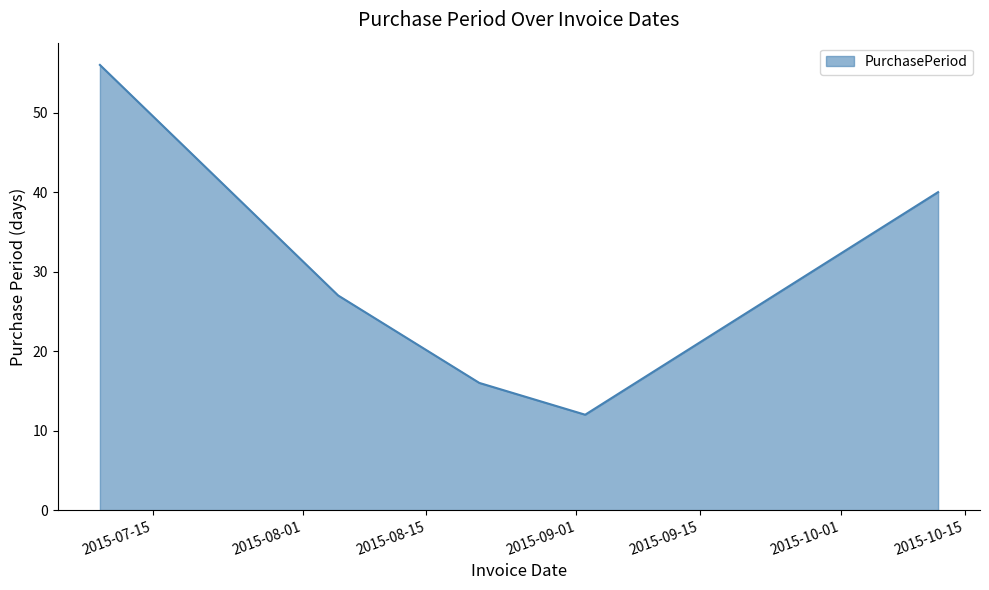

What is the difference between the second highest and minimum values?

28